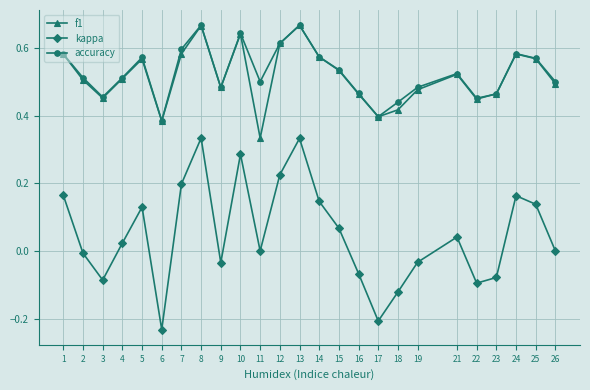

At which label does f1 reach its minimum?

11